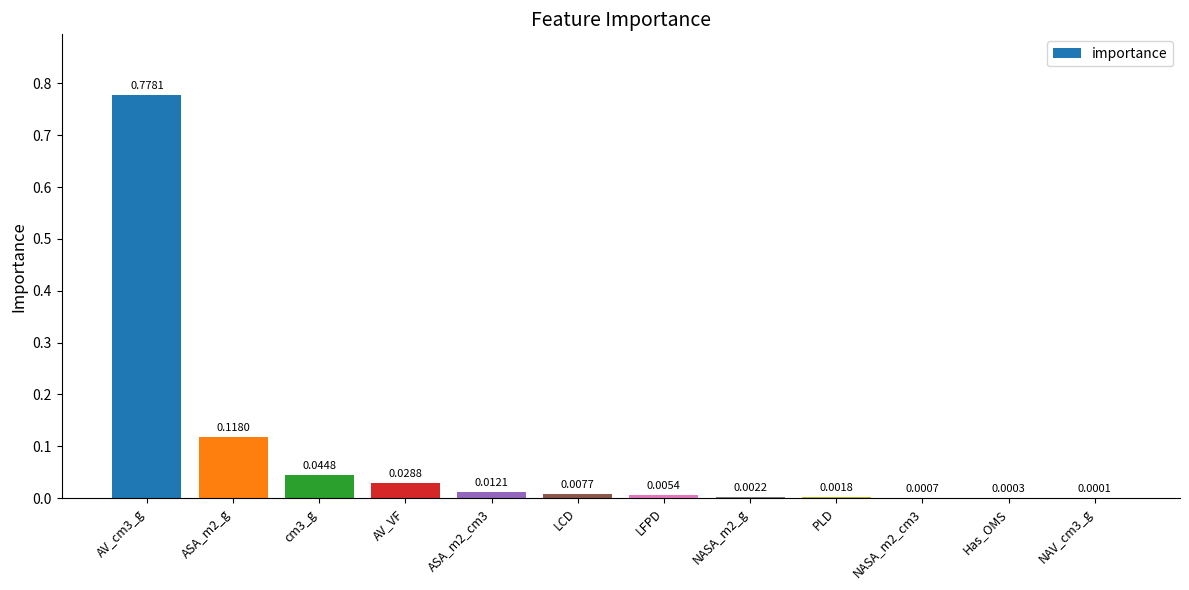

Which has a higher value, AV_cm3_g or NASA_m2_g?

AV_cm3_g